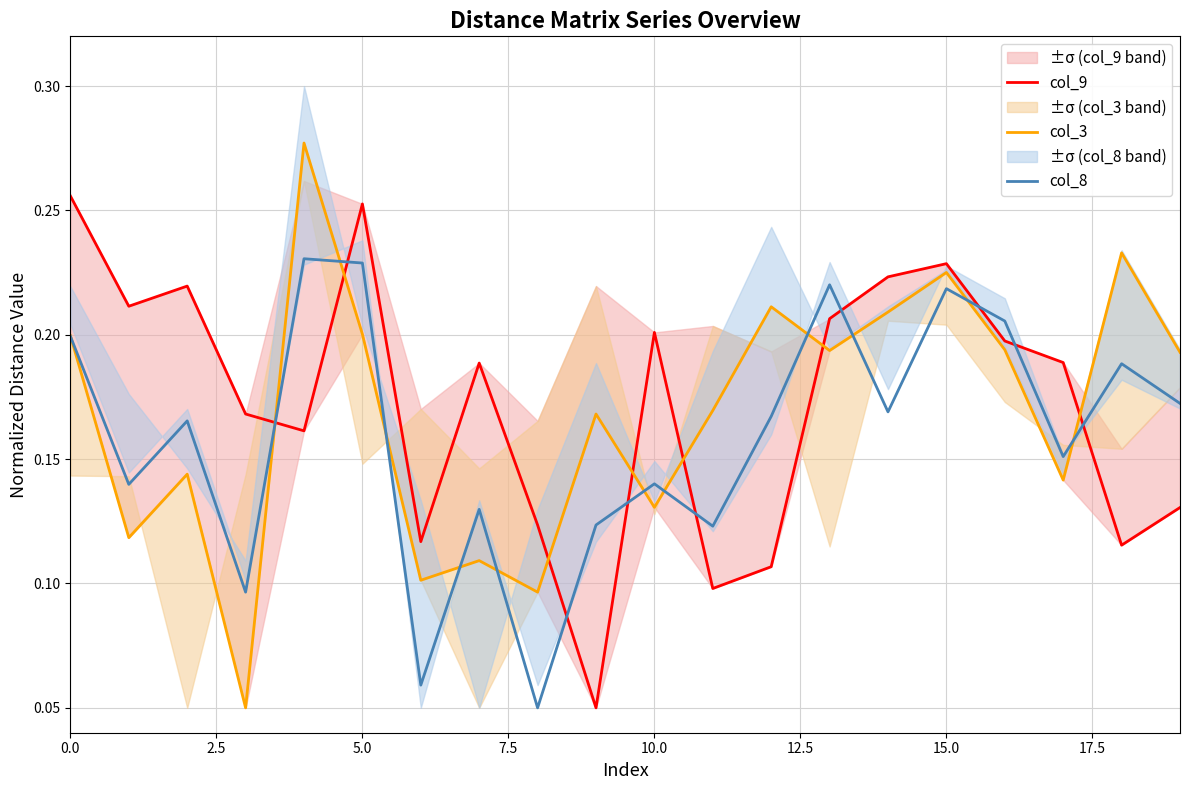

How many interior local peaks does the col_9 series have?

5